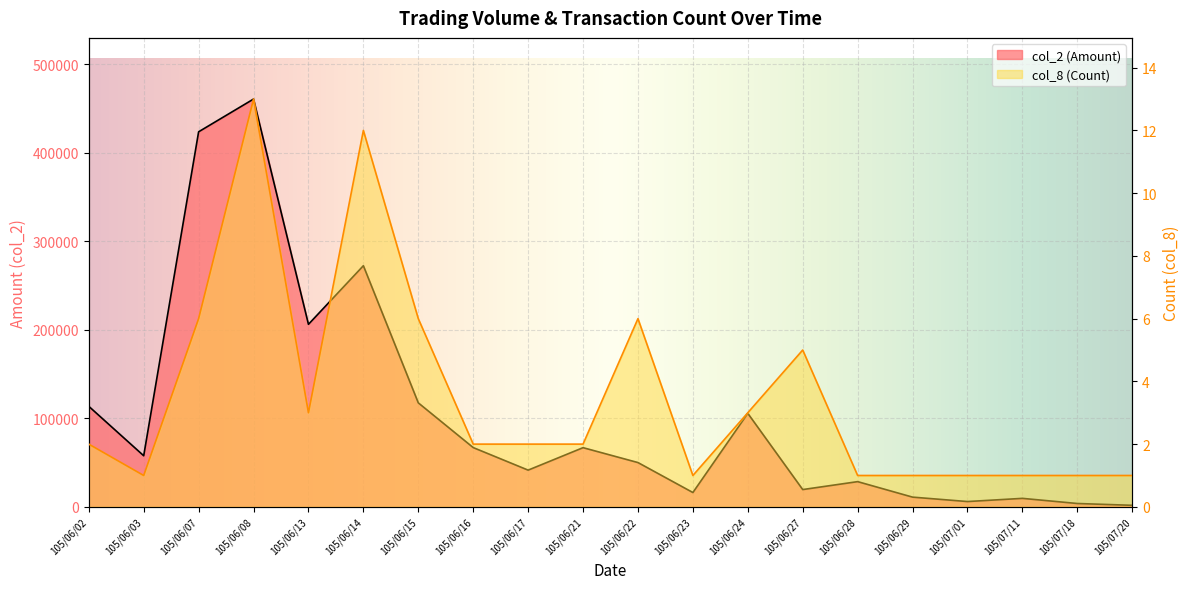

How many lines are shown in the chart?

2